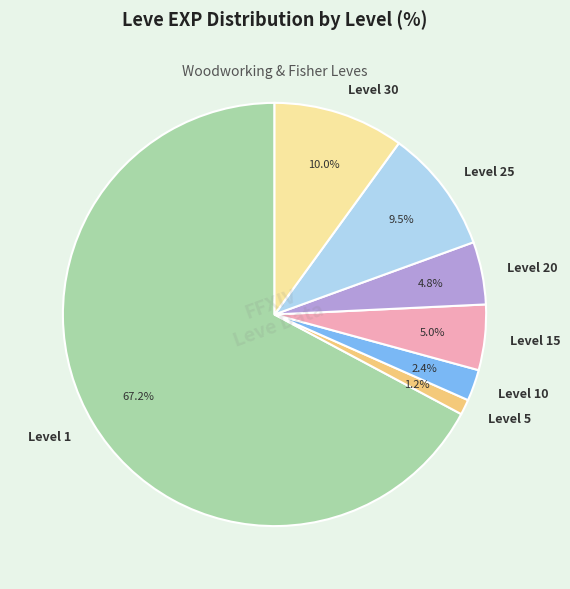

Do Level 5 and Level 15 together represent more than half of the pie?

No